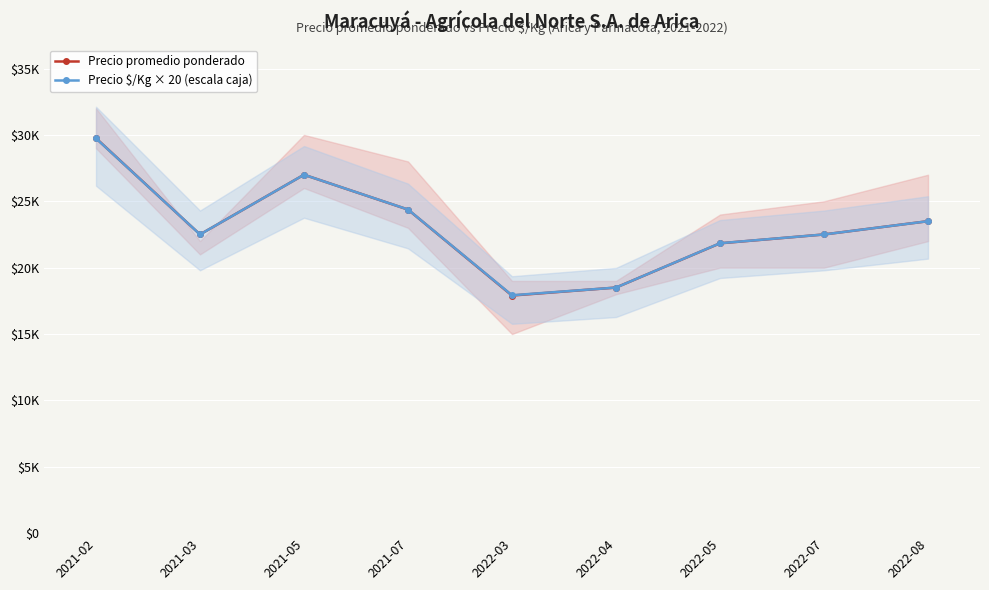

True or false: Precio promedio ponderado and Precio $/Kg × 20 (escala caja) intersect in this chart.

False